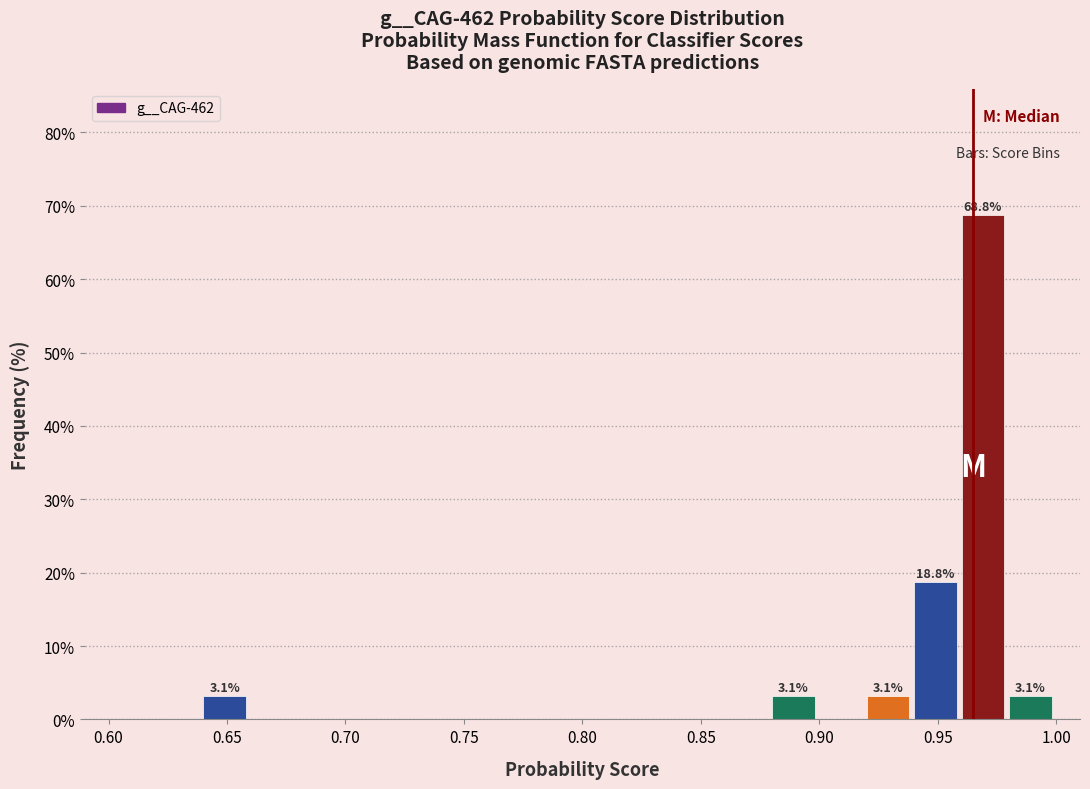

Which range on the x-axis has the tallest bar?

0.96 to 0.98